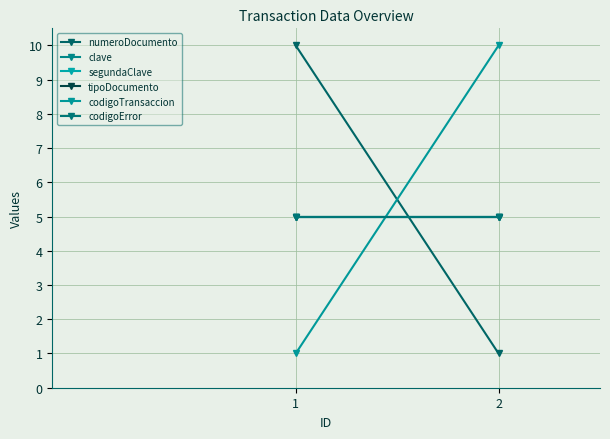

Is the value of numeroDocumento at 1 greater than the value of clave at 2?

Yes